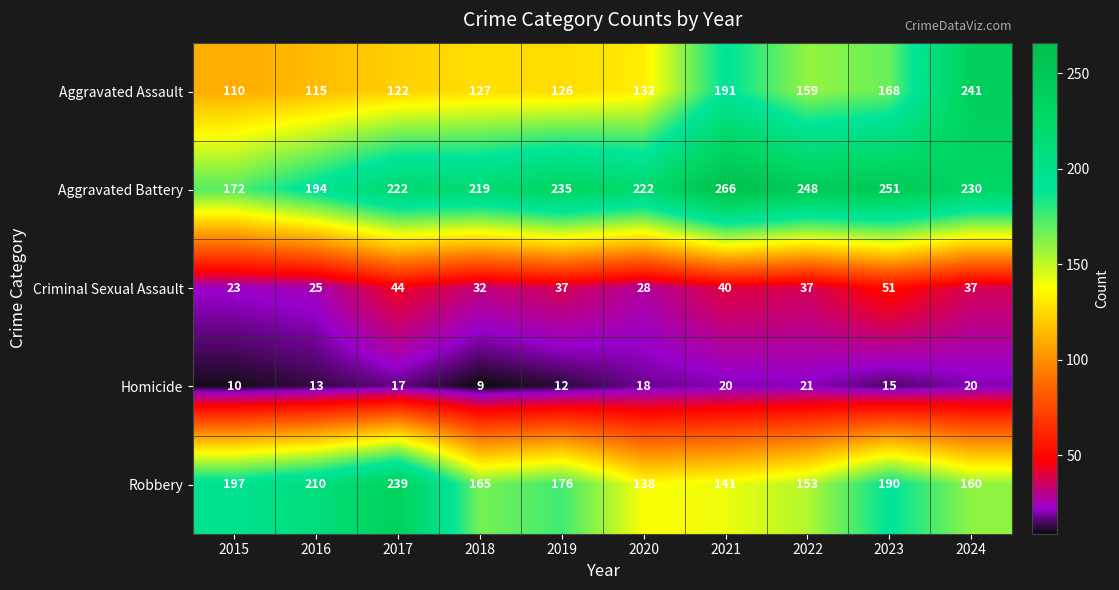

At which label is Robbery closest to 188?

2023